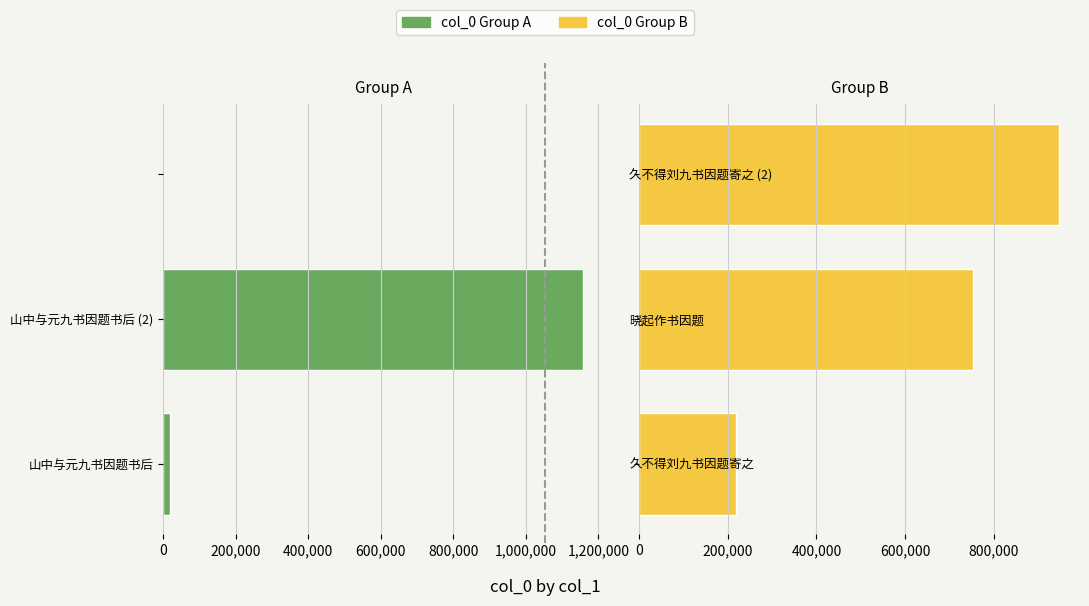

What is the difference between the maximum and minimum values in the col_0 (first group) series?

1156970